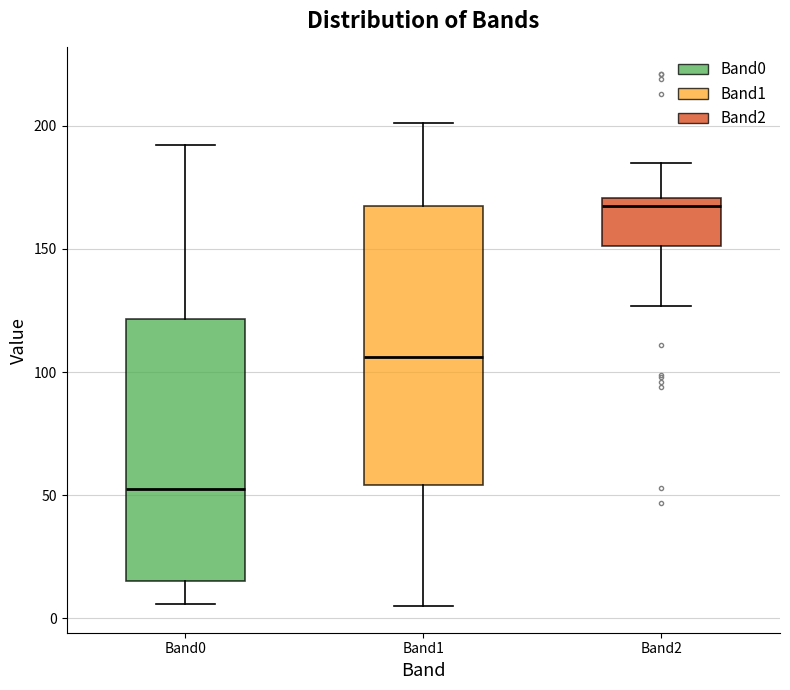

Where is the upper edge of the box for Band2 on the y-axis? The values are not printed on the chart, so give them approximately, as read against the axis.

170